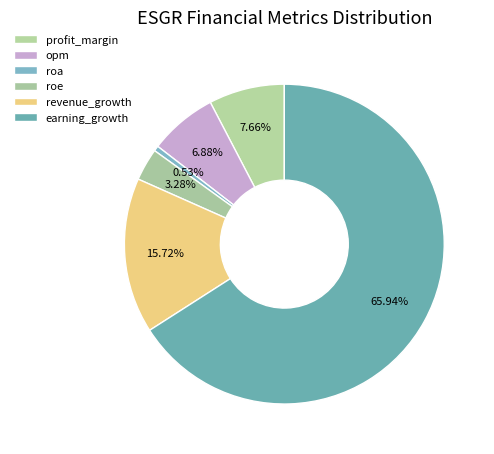

How many segments does this pie chart have?

6